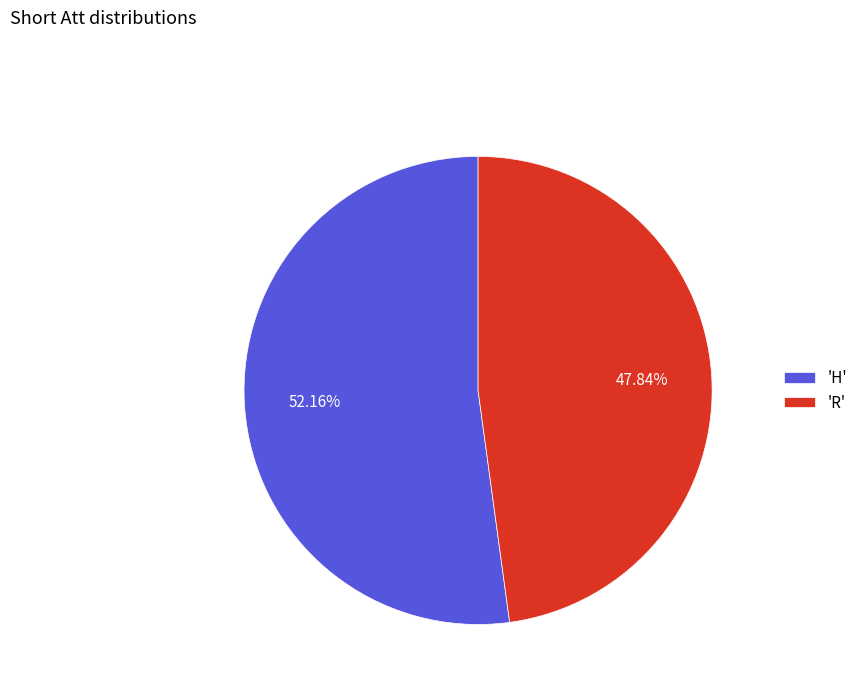

Is there any slice that represents more than half of the pie?

Yes